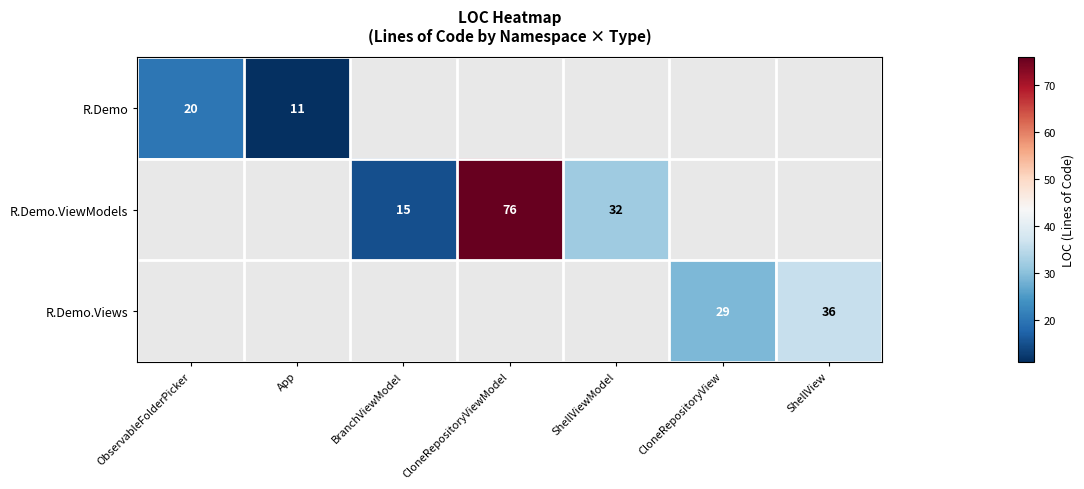

The value of R.Demo at App is 15.6. True or false?

False